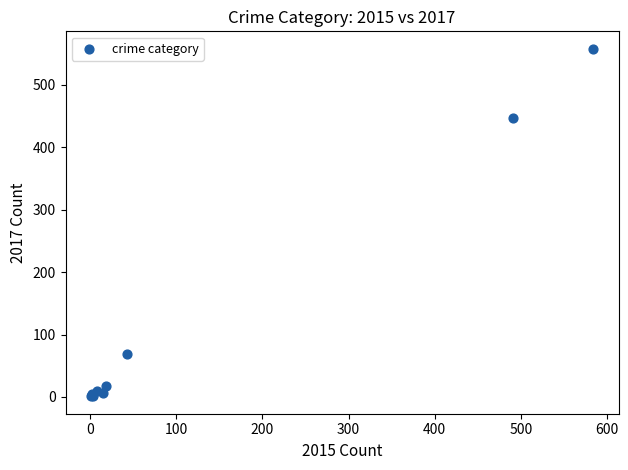

What Y value in the scatter plot is closest to 279?

447